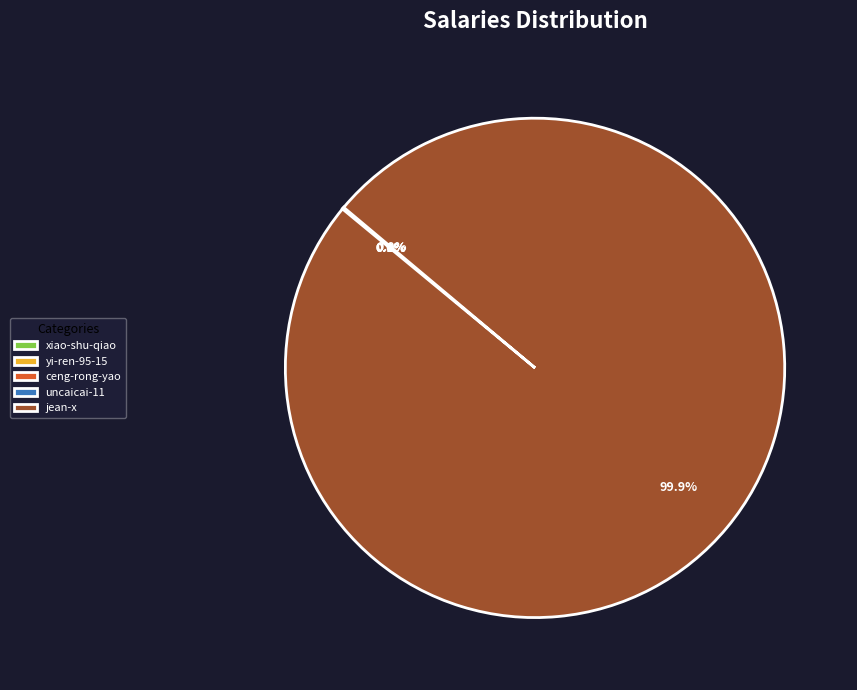

What is the majority slice?

jean-x